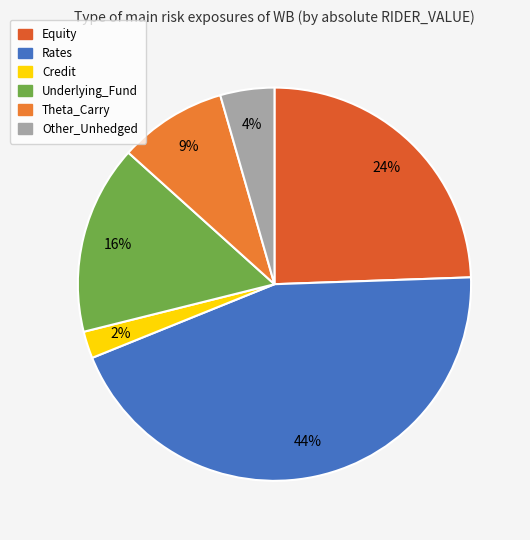

Count the number of slices in the pie.

6